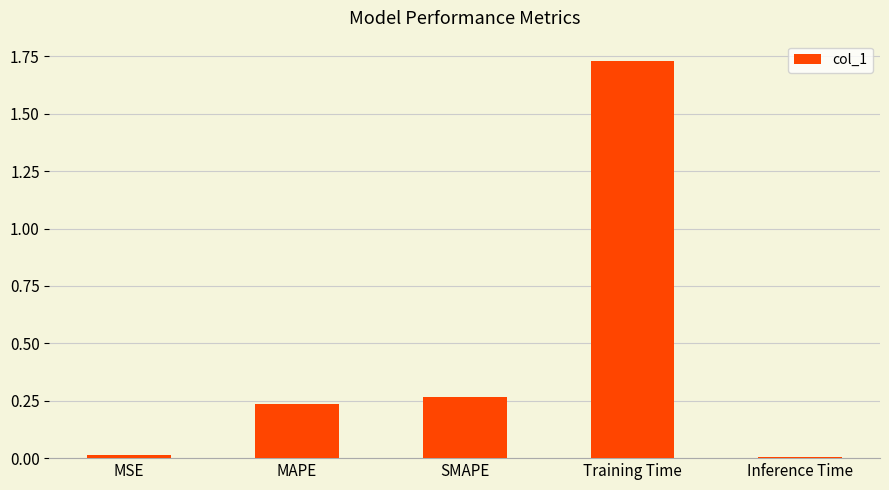

At which category does the chart reach its peak across all series?

Training Time